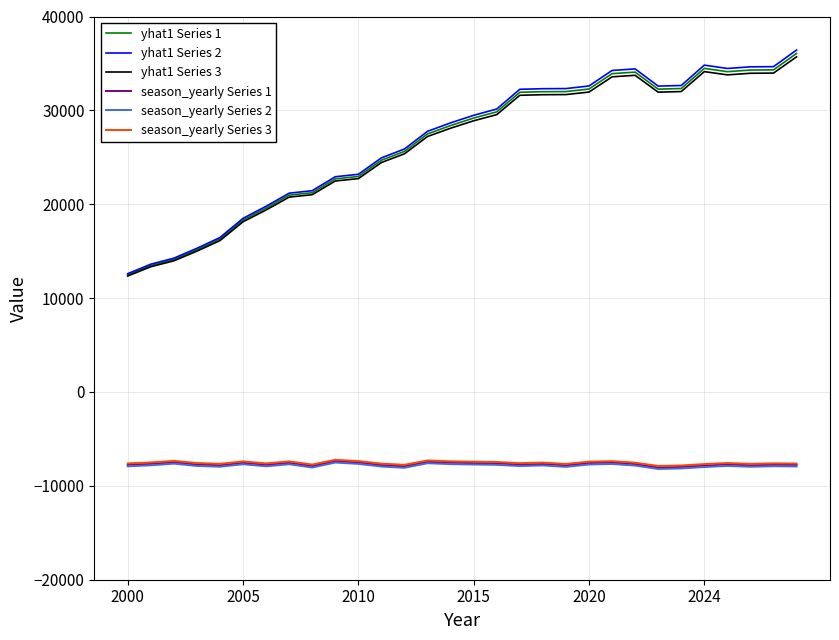

Is this an area chart (filled region under the line)?

No